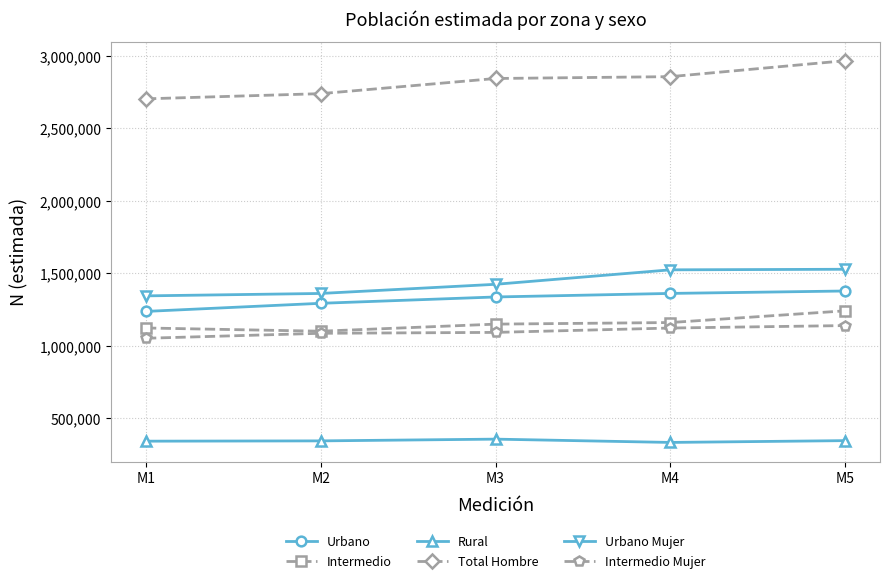

What is the value of the Urbano point at the 3rd from the left?

1336899